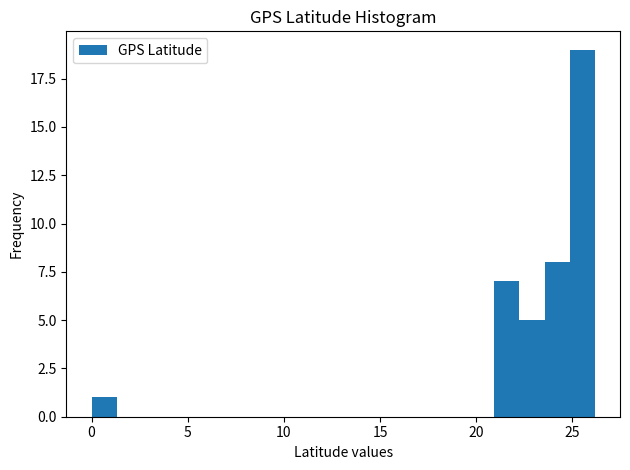

Around what value on the x-axis is the tallest bar? Give the approximate position of its centre, as read against the axis.

25.5